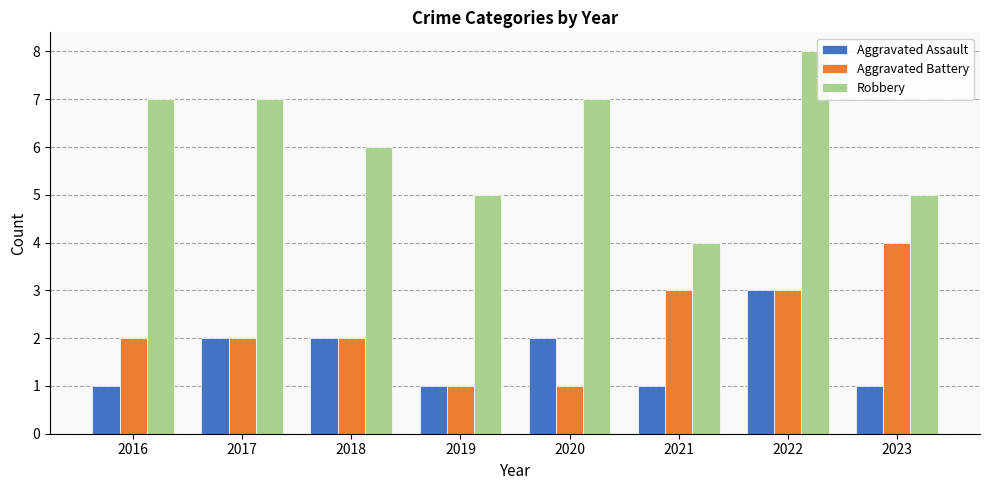

Reading left to right, transcribe all the data shown in this chart.

Aggravated Assault: 1	2	2	1	2	1	3	1
Aggravated Battery: 2	2	2	1	1	3	3	4
Robbery: 7	7	6	5	7	4	8	5